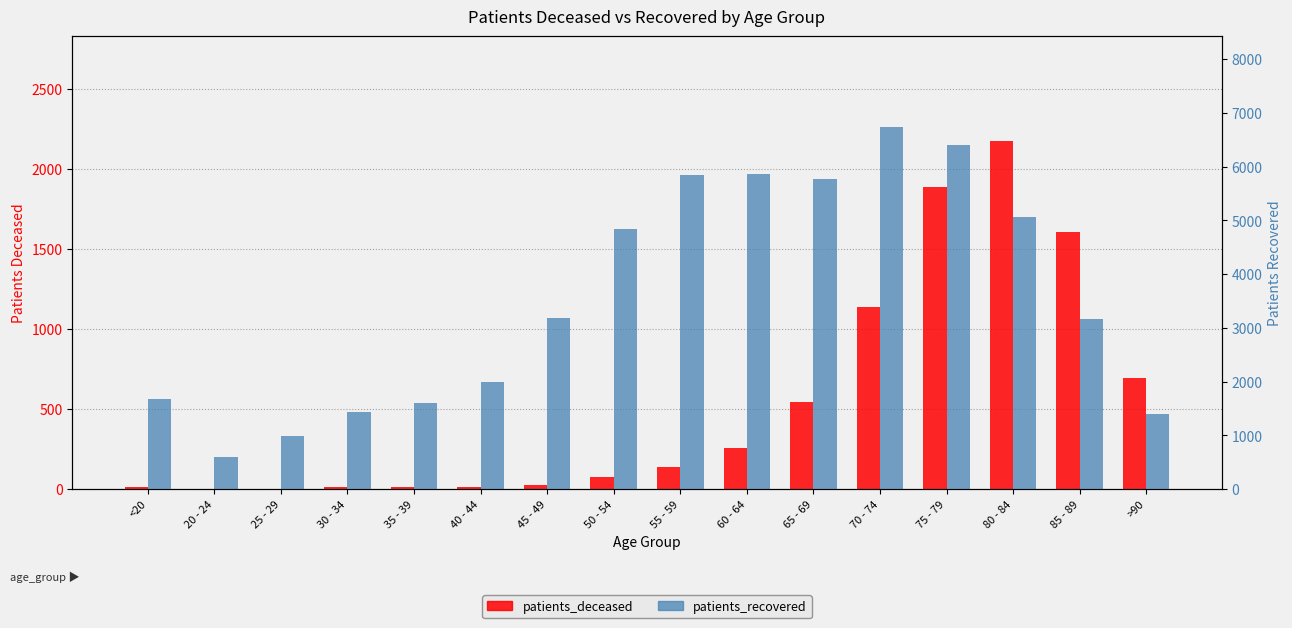

What is the label of the 7th bar from the left?

45 - 49